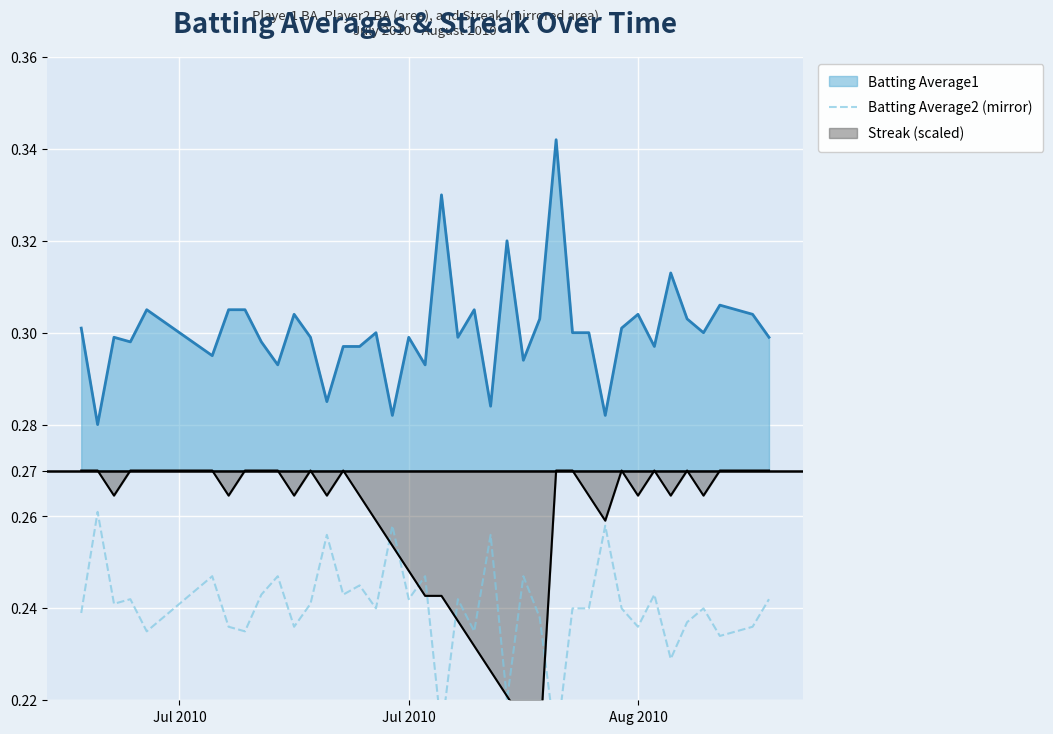

Is it true that the value at 3 is 0.4?

False